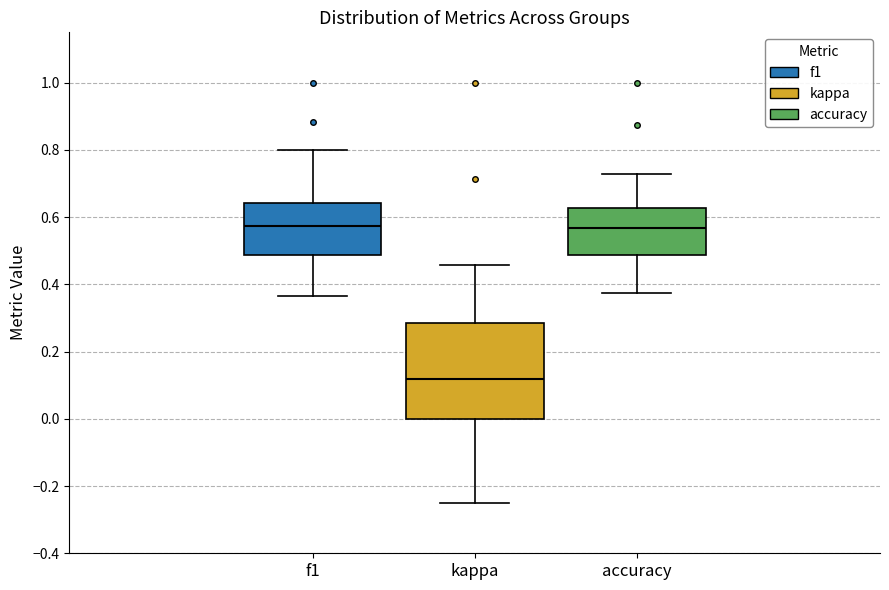

Reading left to right, read every box against the y-axis: the position of its median line, the range the box covers, and the ends of its whiskers. The values are not printed on the chart, so give them approximately, as read against the axis.

f1: median 0.58, box 0.48 to 0.64, whiskers 0.36 to 0.80
kappa: median 0.12, box 0.00 to 0.28, whiskers -0.24 to 0.46
accuracy: median 0.56, box 0.48 to 0.62, whiskers 0.38 to 0.72